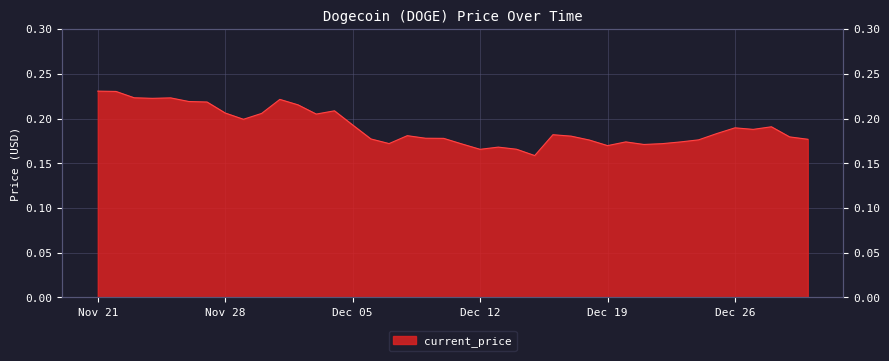

At which label is the value closest to 0?

12/14